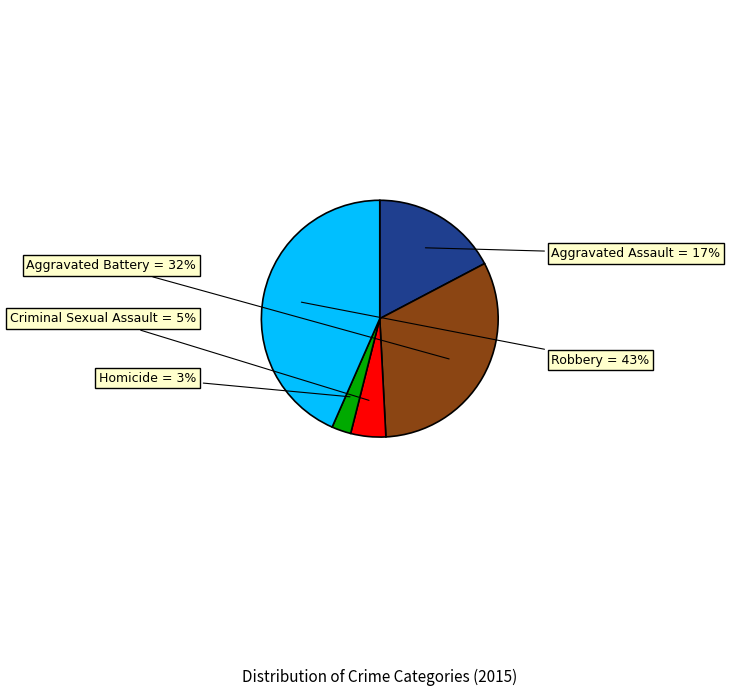

To the nearest percent, what is the average slice percentage?

20%